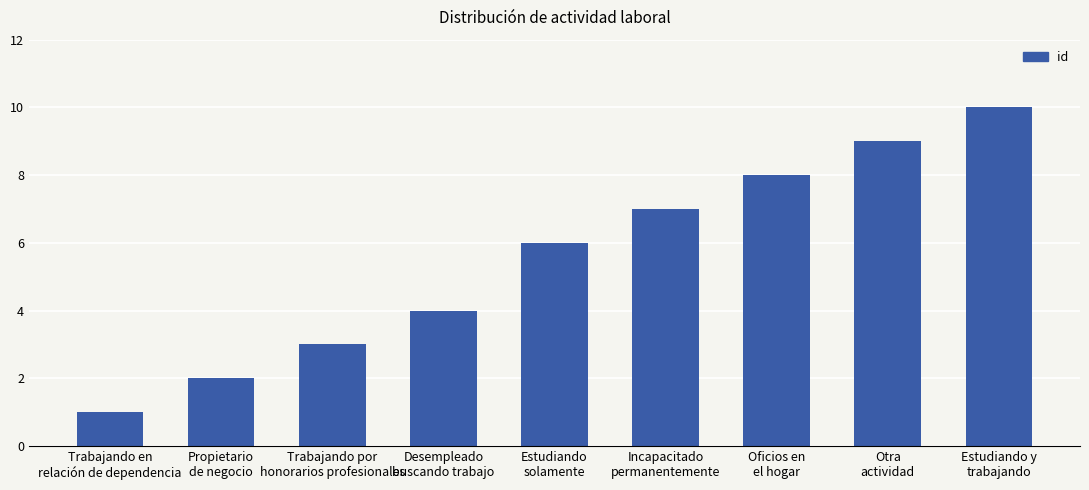

What is the difference between the values at Desempleado
buscando trabajo and Estudiando y
trabajando?

6